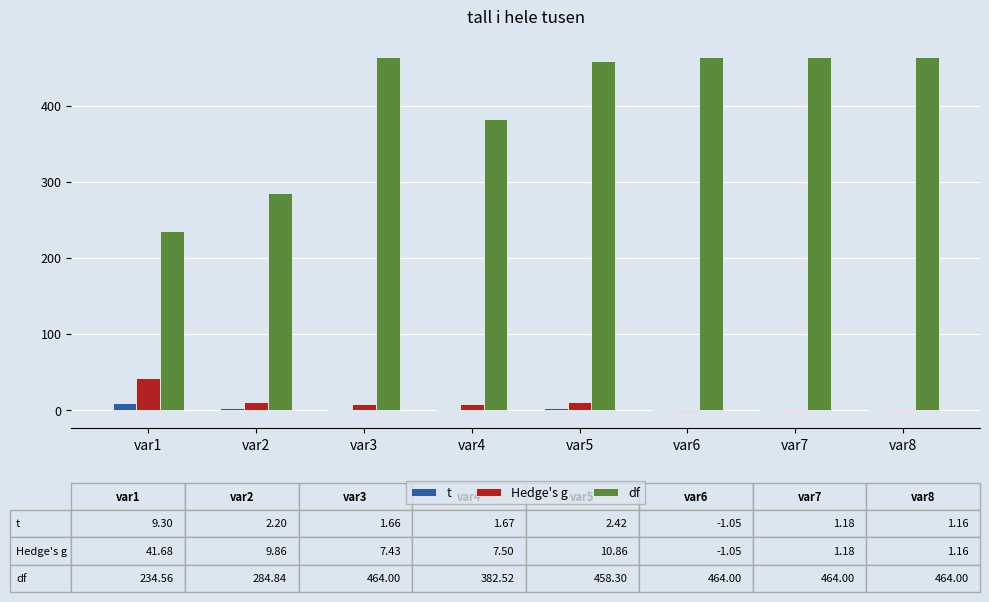

Which series has the largest total across all categories?

df